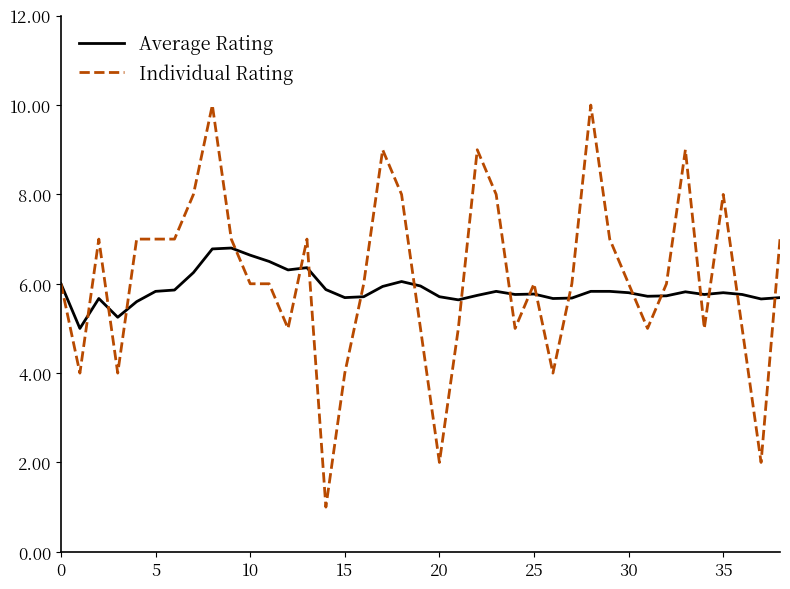

What is the minimum value for Individual Rating?

1.0